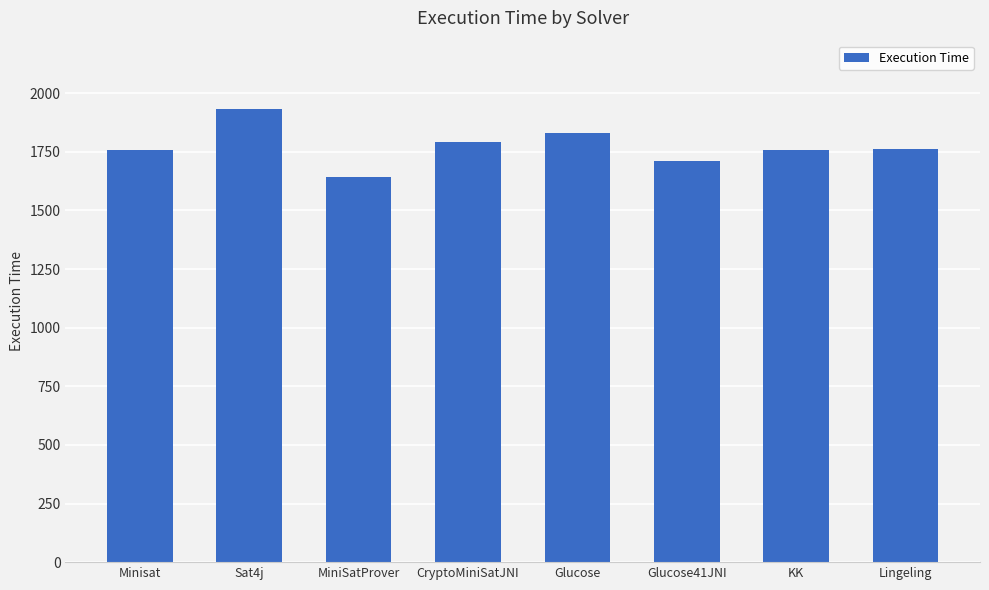

What is the sum of all values?

14189